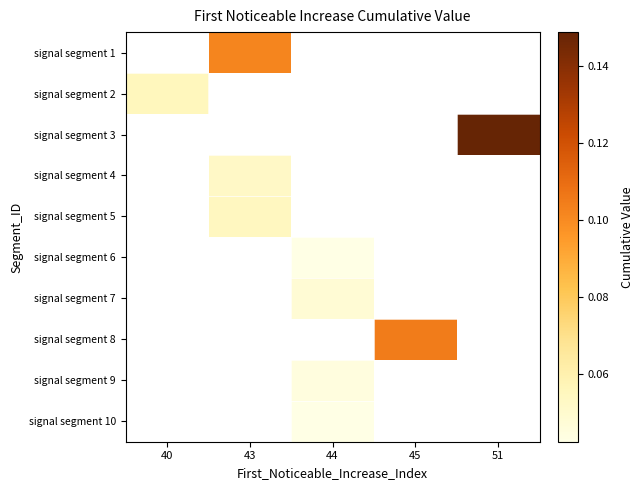

At which category does the chart reach its minimum across all series?

44